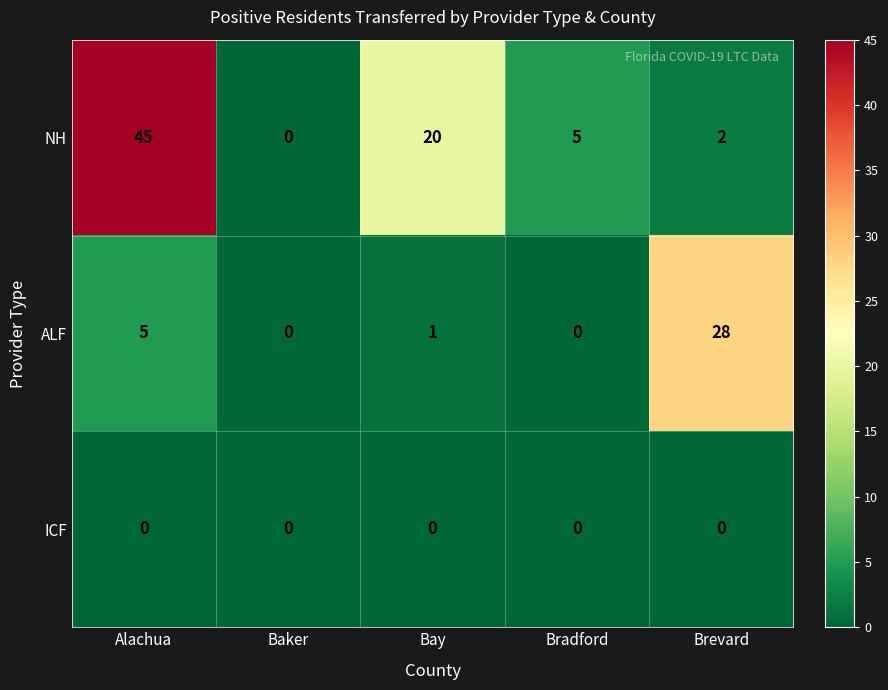

Reading left to right, transcribe all the data shown in this chart.

NH: Alachua=45	Baker=0	Bay=20	Bradford=5	Brevard=2
ALF: Alachua=5	Baker=0	Bay=1	Bradford=0	Brevard=28
ICF: Alachua=0	Baker=0	Bay=0	Bradford=0	Brevard=0